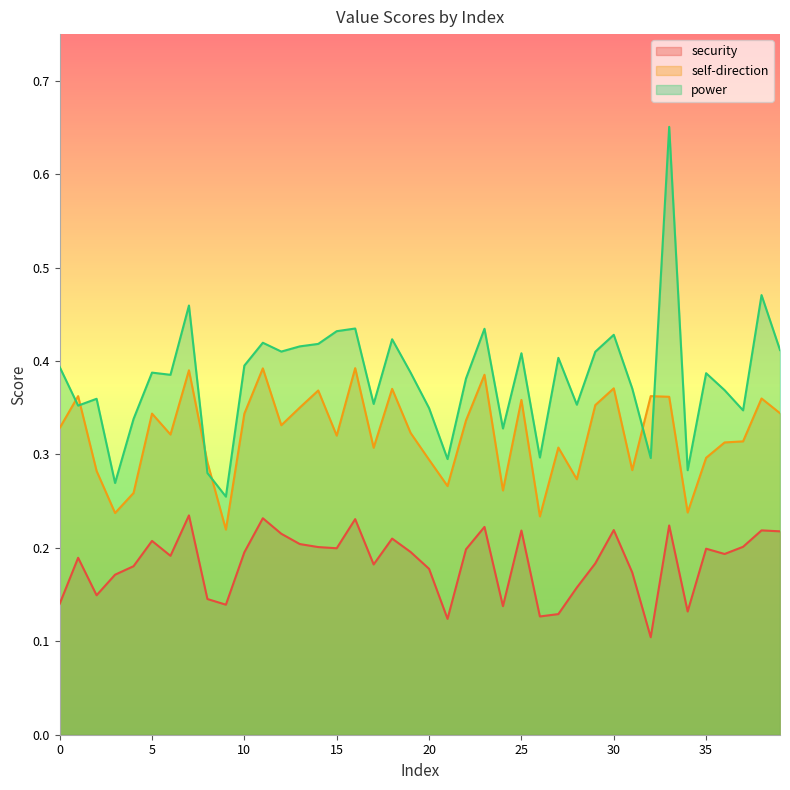

Read the security value at 11.

0.2